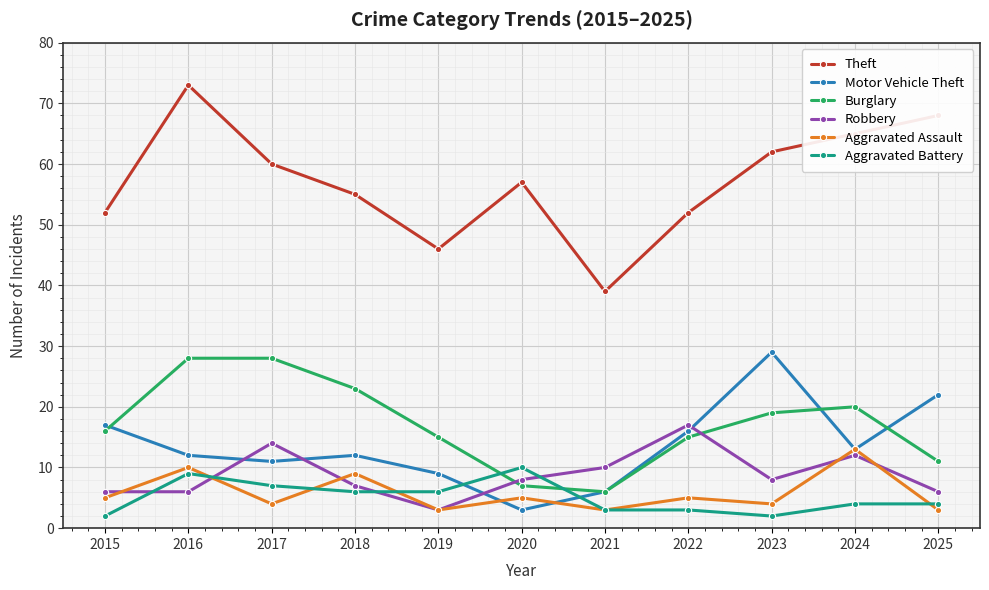

What is the lowest value of the Theft series?

39